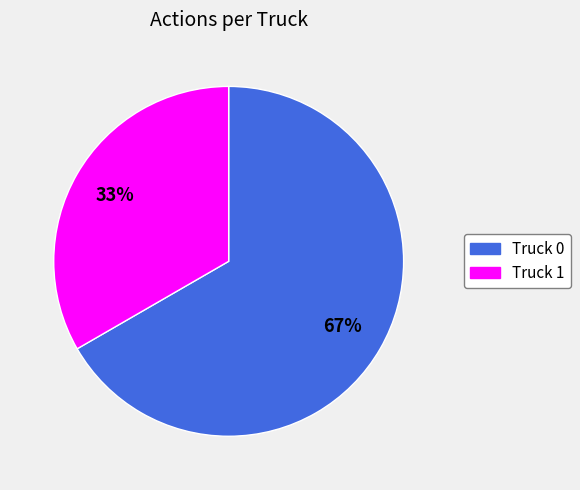

What percentage is the Truck 1 slice, to the nearest percent?

33%